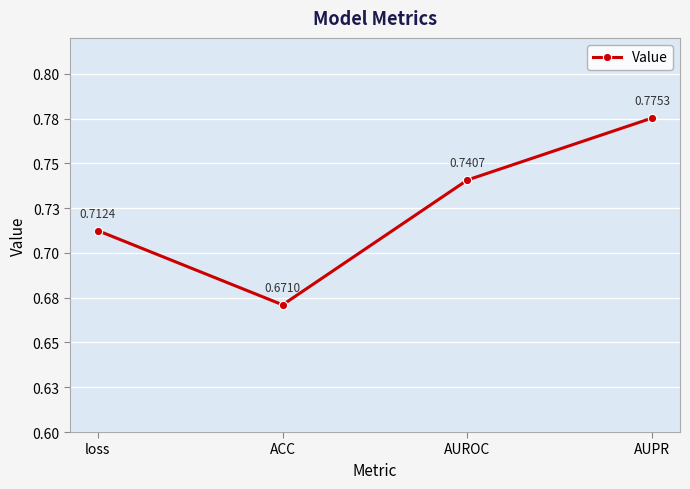

List the labels in order of value, smallest first.

ACC, loss, AUROC, AUPR